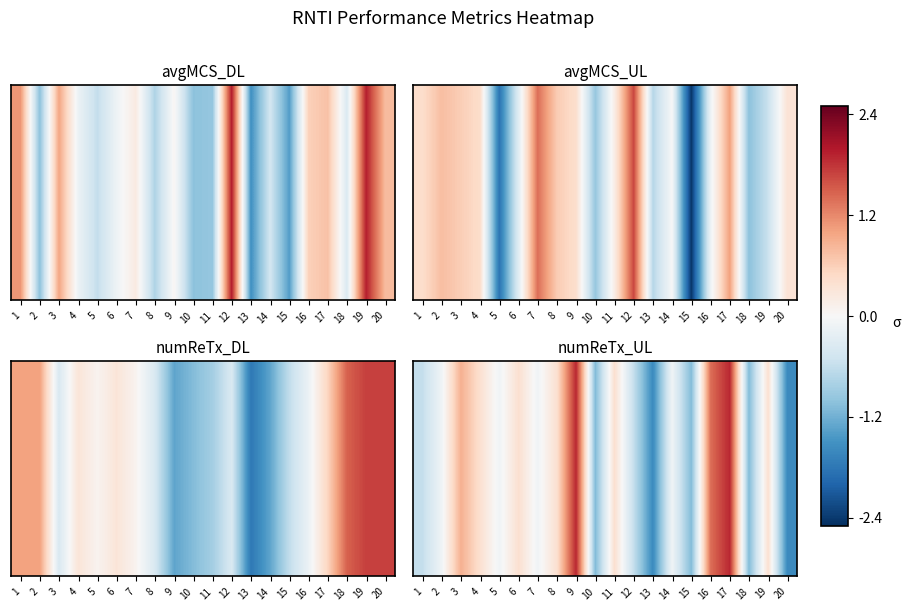

Rank the categories by value from lowest to highest.

13, 20, 10, 15, 18, 1, 12, 2, 5, 7, 14, 4, 6, 8, 11, 19, 3, 16, 9, 17